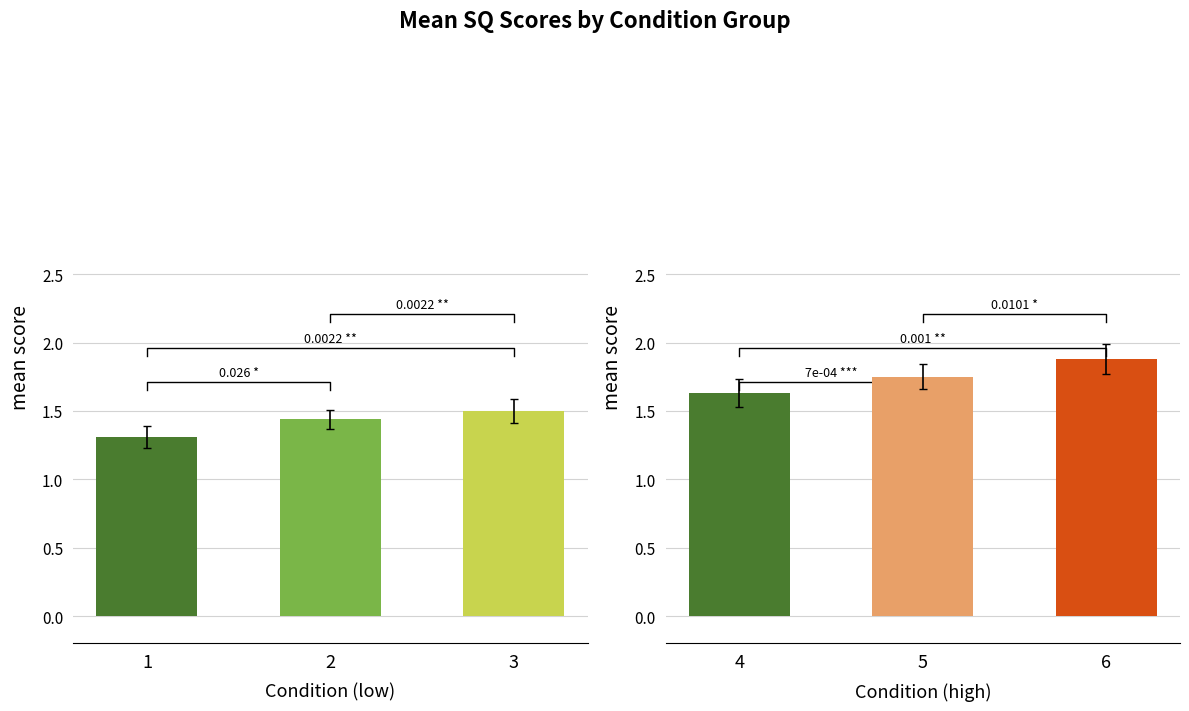

The SQ2 series shows 6.5 at 0. True or false?

False